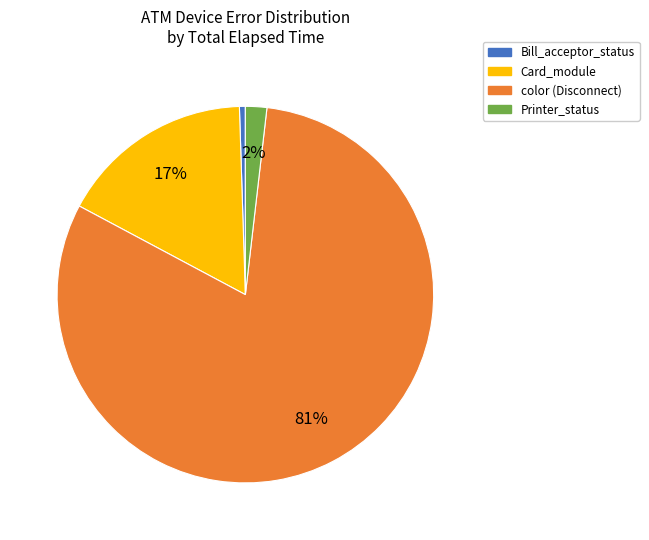

Does any single category account for the majority?

Yes